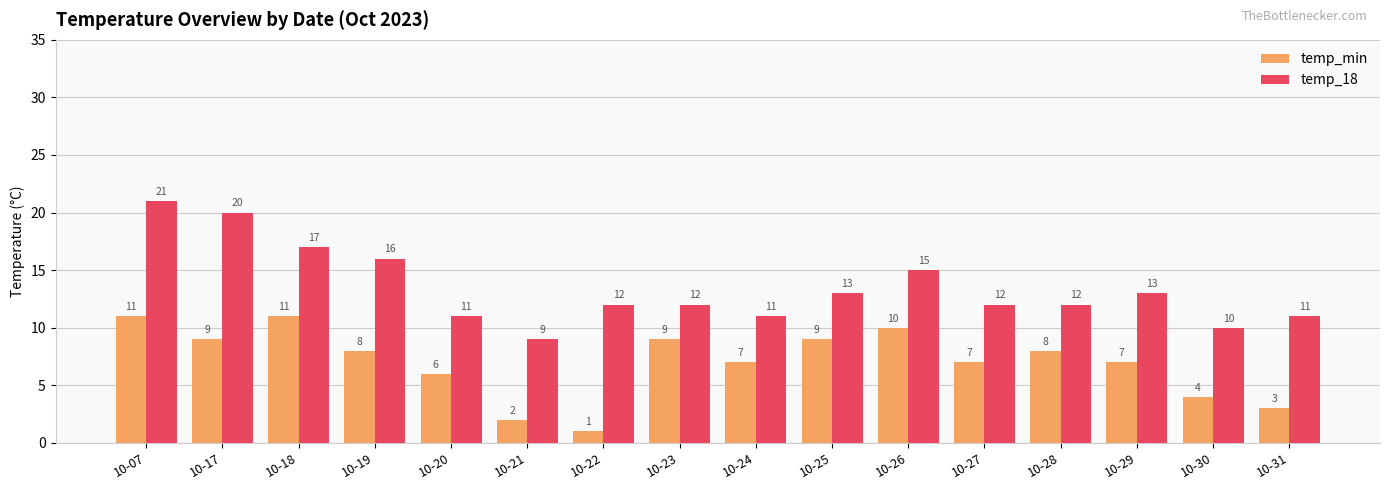

Reading left to right, extract all data points from this chart.

temp_min: 10-07=11	10-17=9	10-18=11	10-19=8	10-20=6	10-21=2	10-22=1	10-23=9	10-24=7	10-25=9	10-26=10	10-27=7	10-28=8	10-29=7	10-30=4	10-31=3
temp_18: 10-07=21	10-17=20	10-18=17	10-19=16	10-20=11	10-21=9	10-22=12	10-23=12	10-24=11	10-25=13	10-26=15	10-27=12	10-28=12	10-29=13	10-30=10	10-31=11